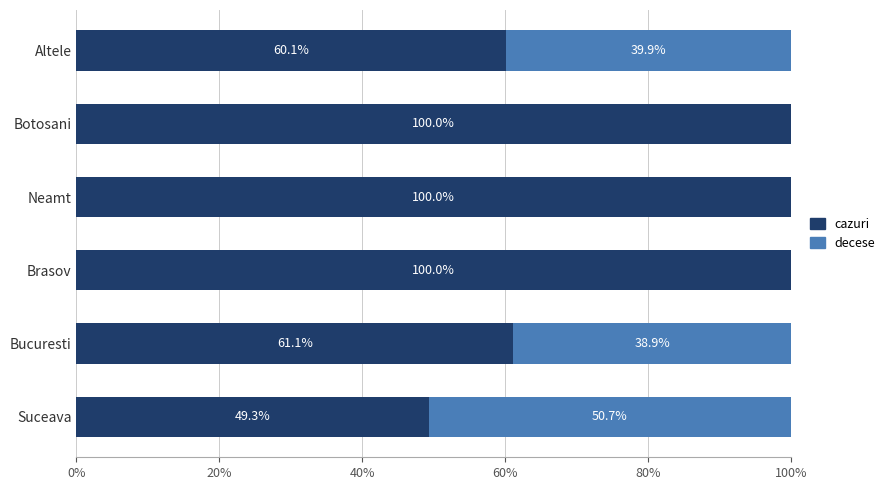

The value of cazuri at Brasov is 100.0. True or false?

True